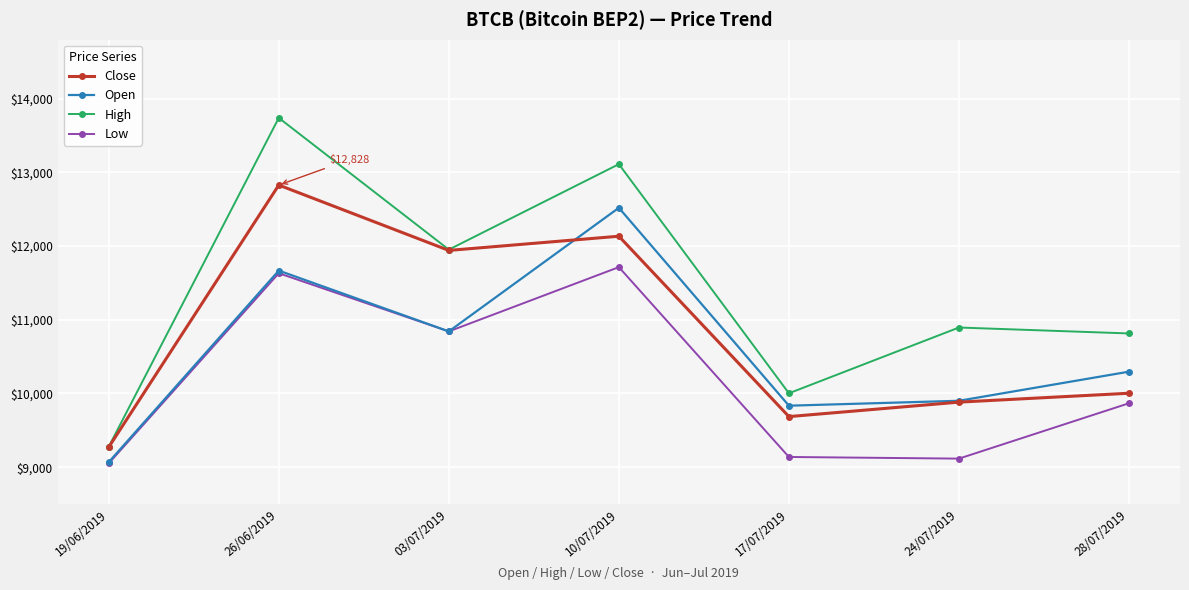

True or false: Close has more than 1 points higher than both neighbors.

True